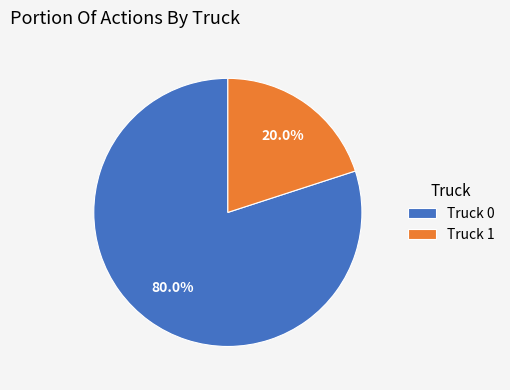

Between Truck 1 and Truck 0, which is larger?

Truck 0